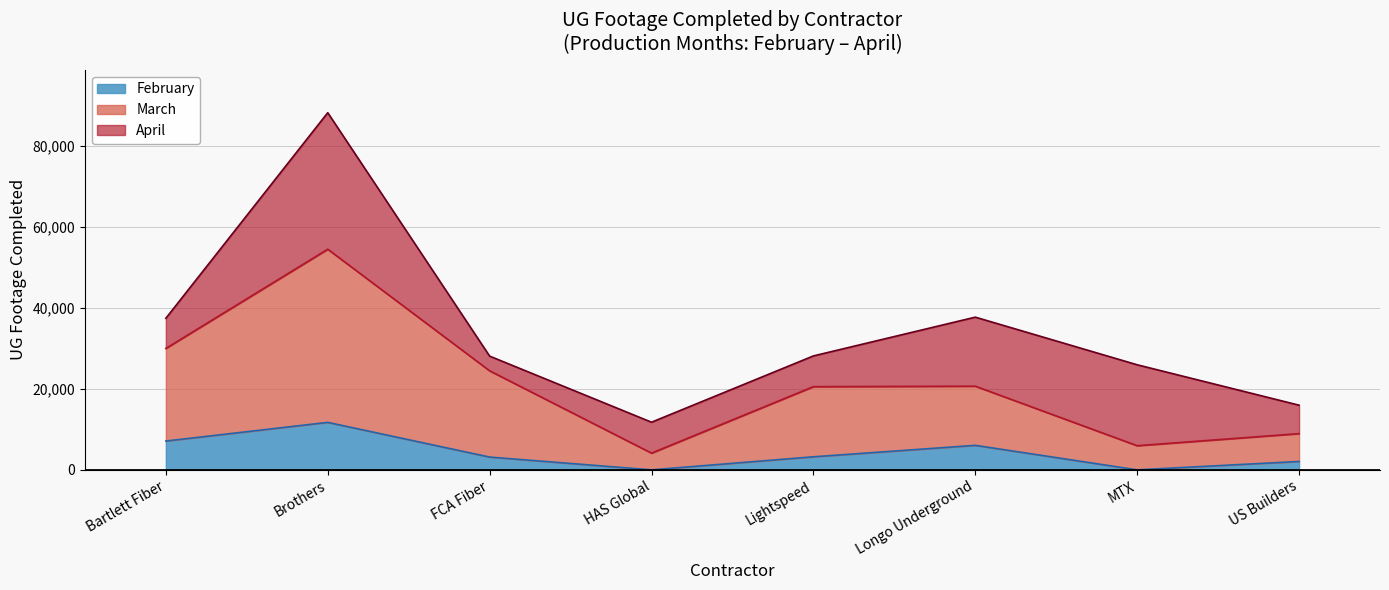

At which category is the sum across all series the highest?

Brothers